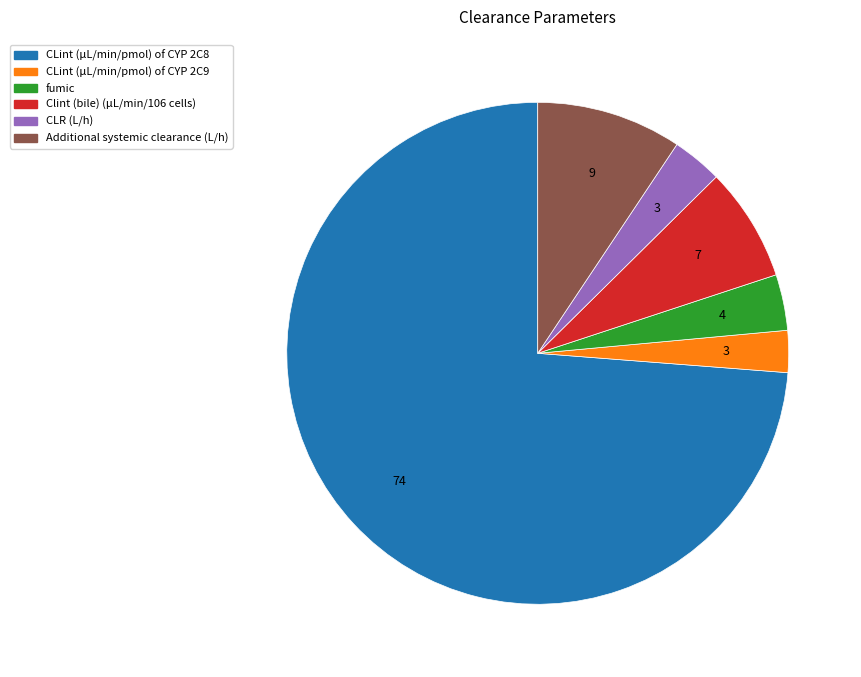

What is the largest slice in the pie chart?

CLint (μL/min/pmol) of CYP 2C8